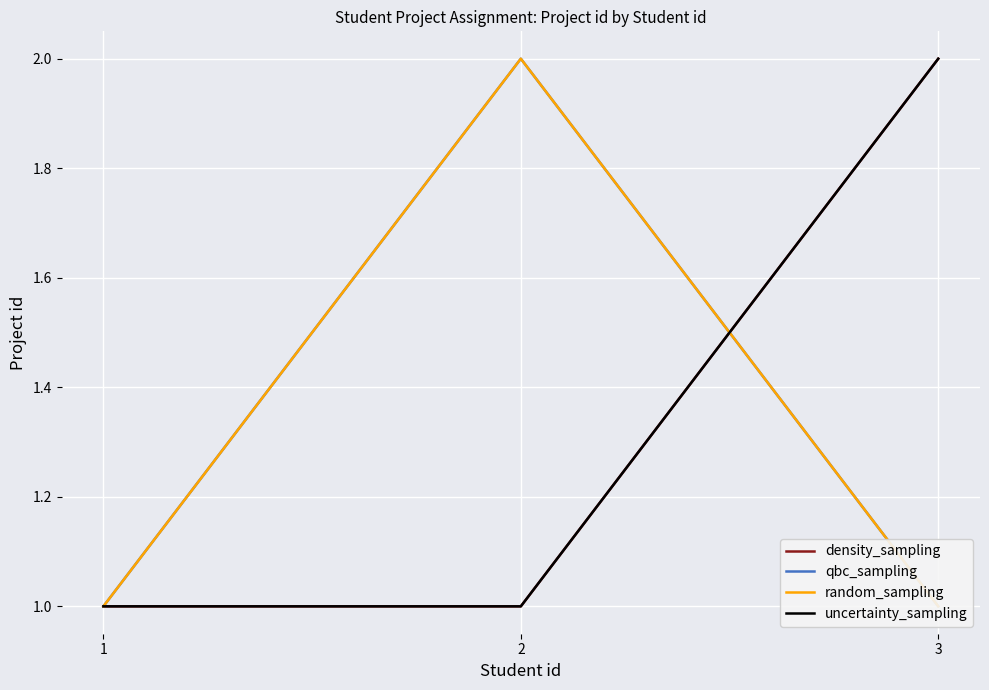

At which label is qbc_sampling closest to 1?

1